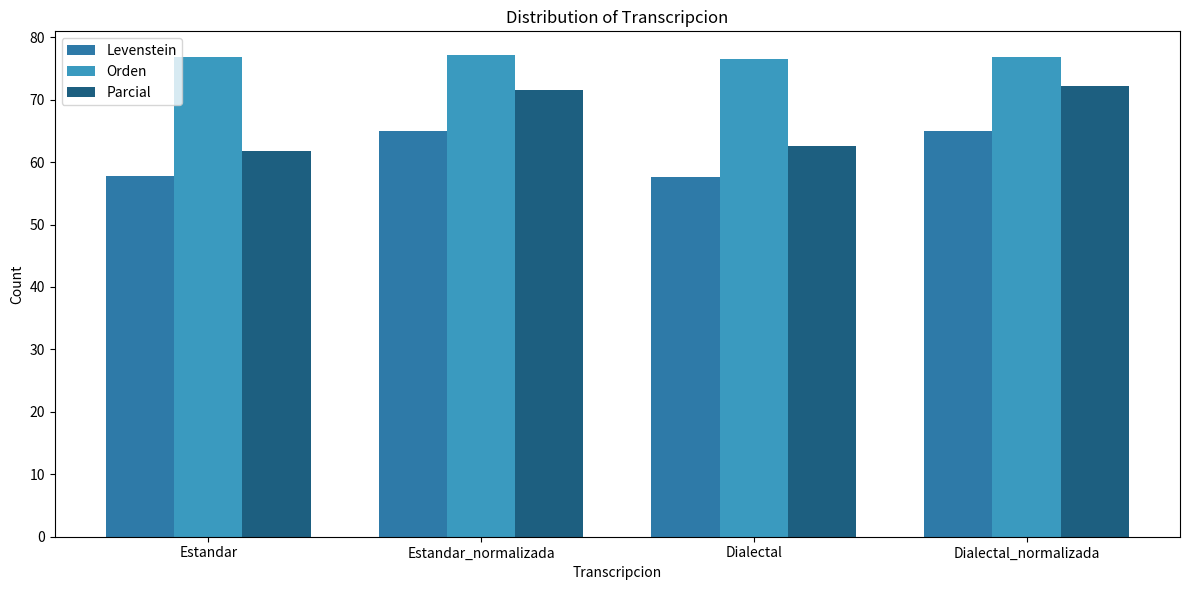

How many bars are there in each group?

3